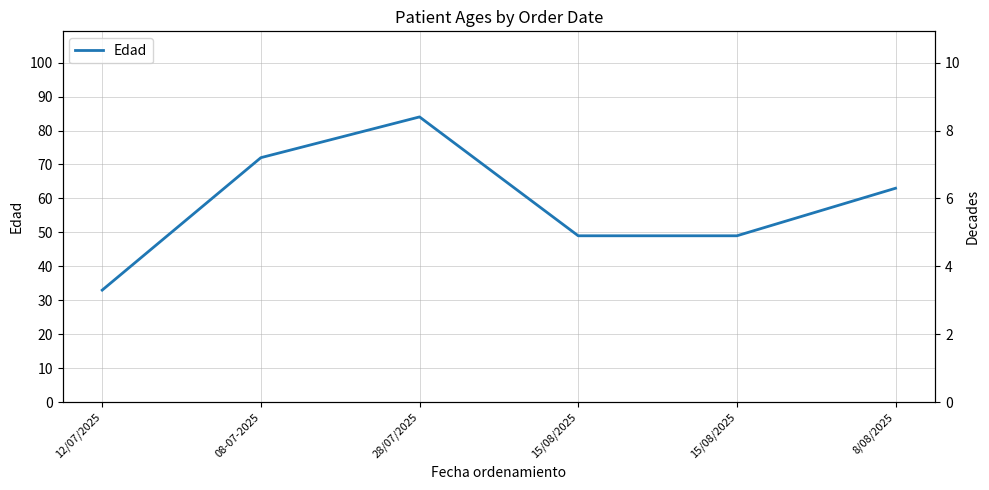

At which label does the data first exceed 63?

08-07-2025